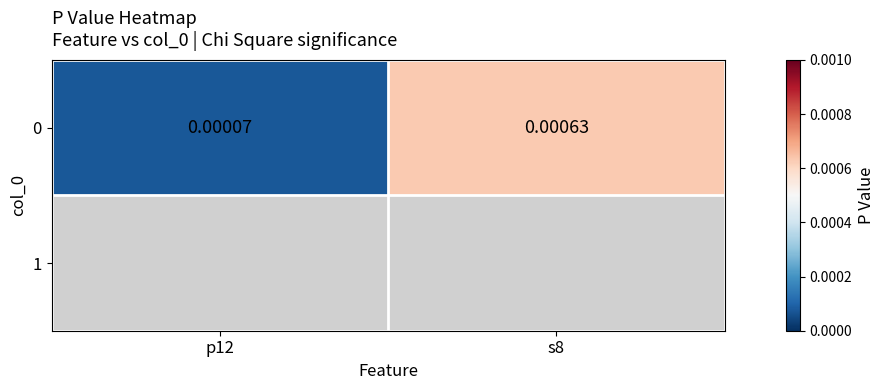

List the labels in order of value, smallest first.

p12, s8